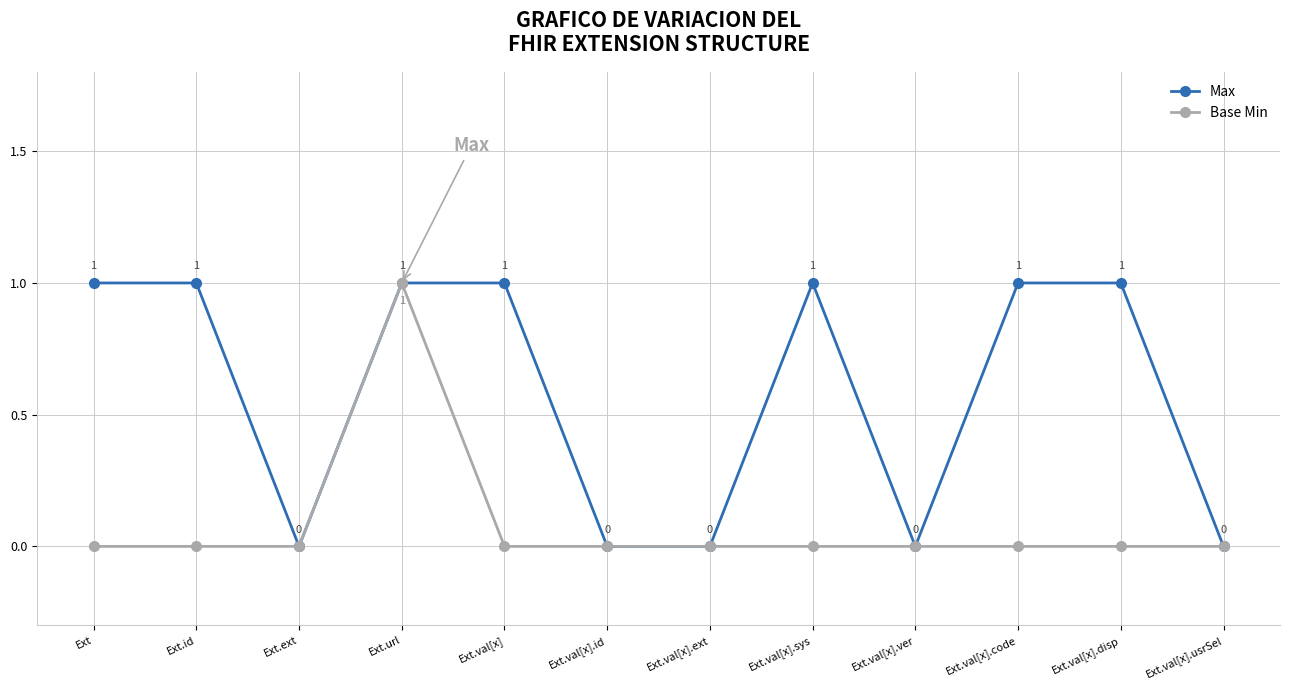

Which series changed the most between Ext.ext and Ext.val[x].sys?

Max